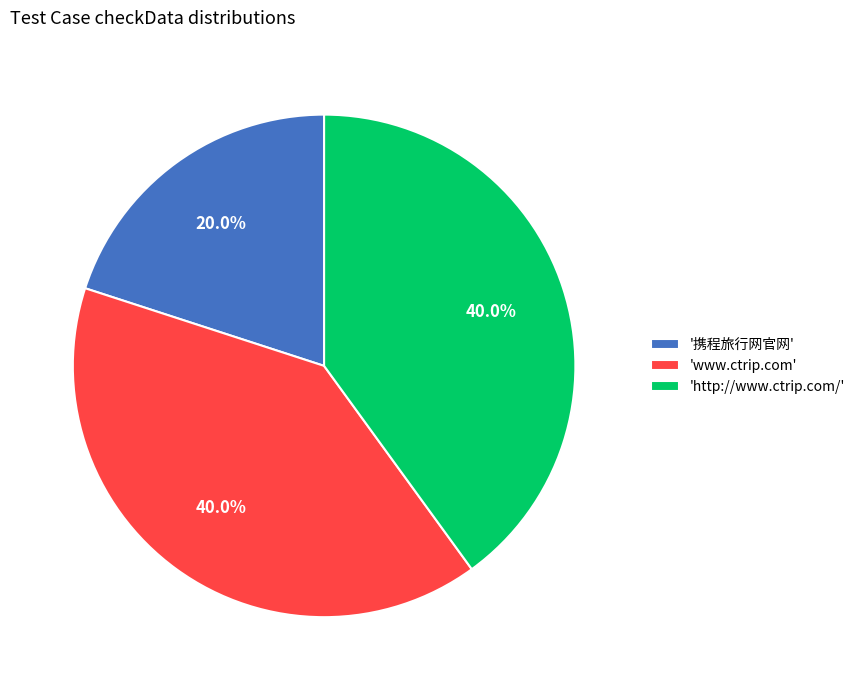

Which slice is the smallest?

'携程旅行网官网'